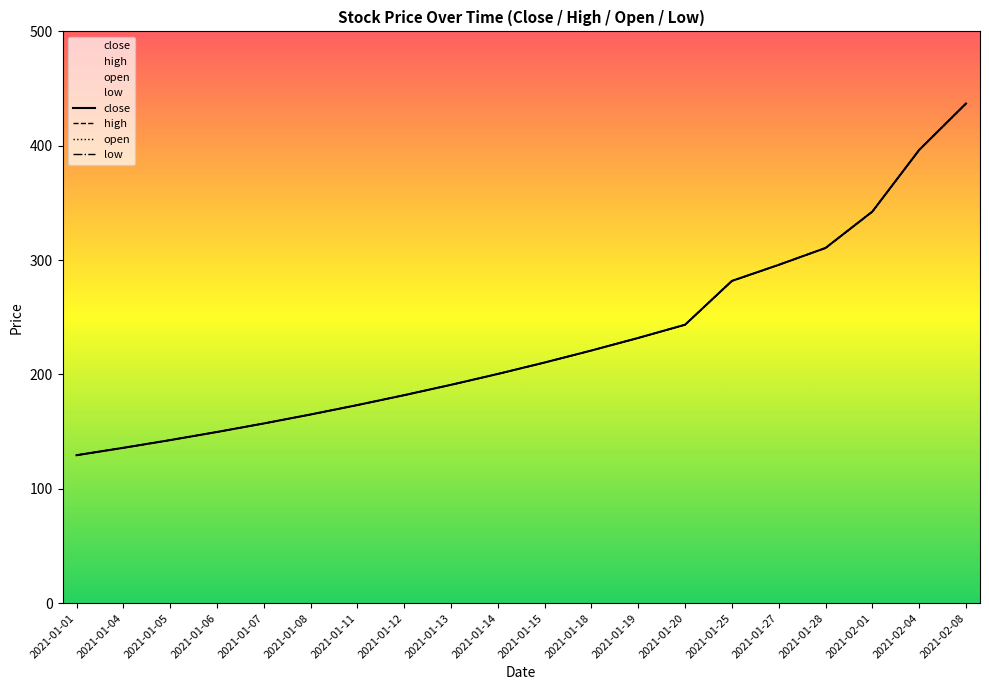

What is the label of the 14th point from the left?

2021-01-20